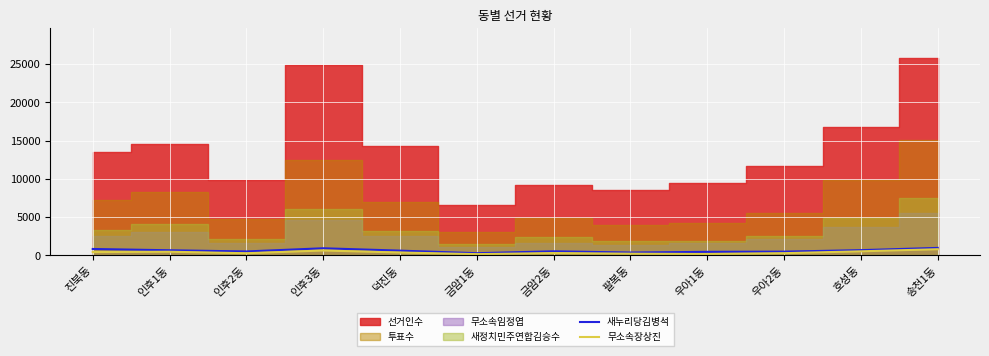

At which label does 새누리당김병석 first exceed 630?

진북동